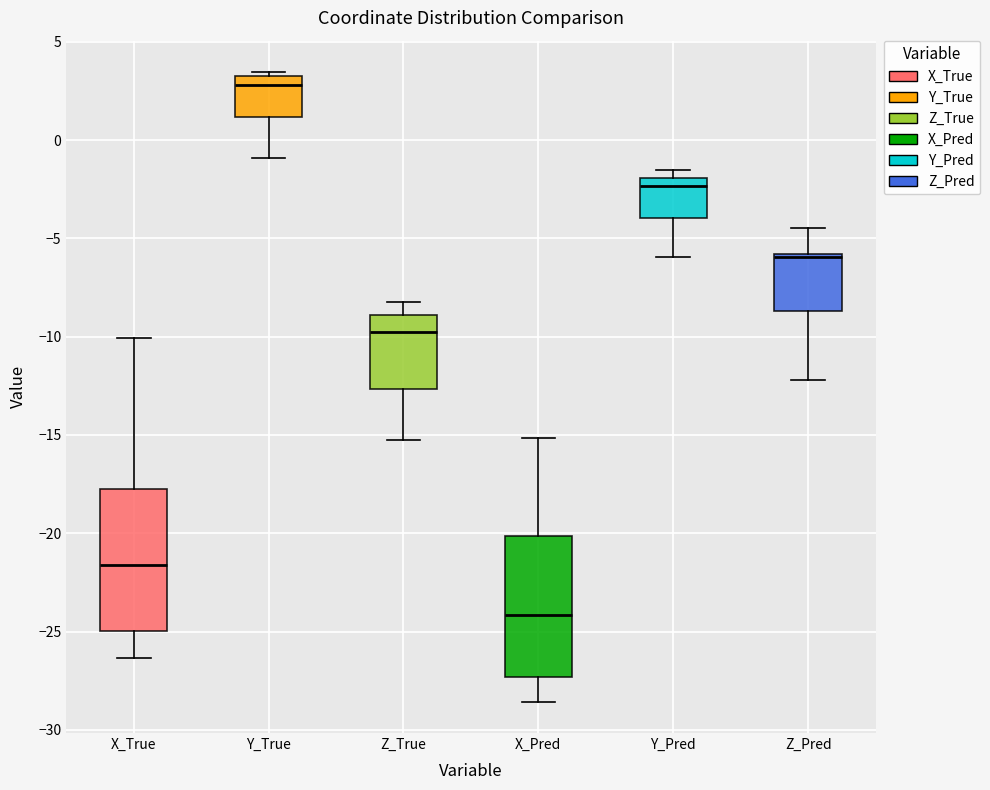

Which box has the highest median line?

Y_True